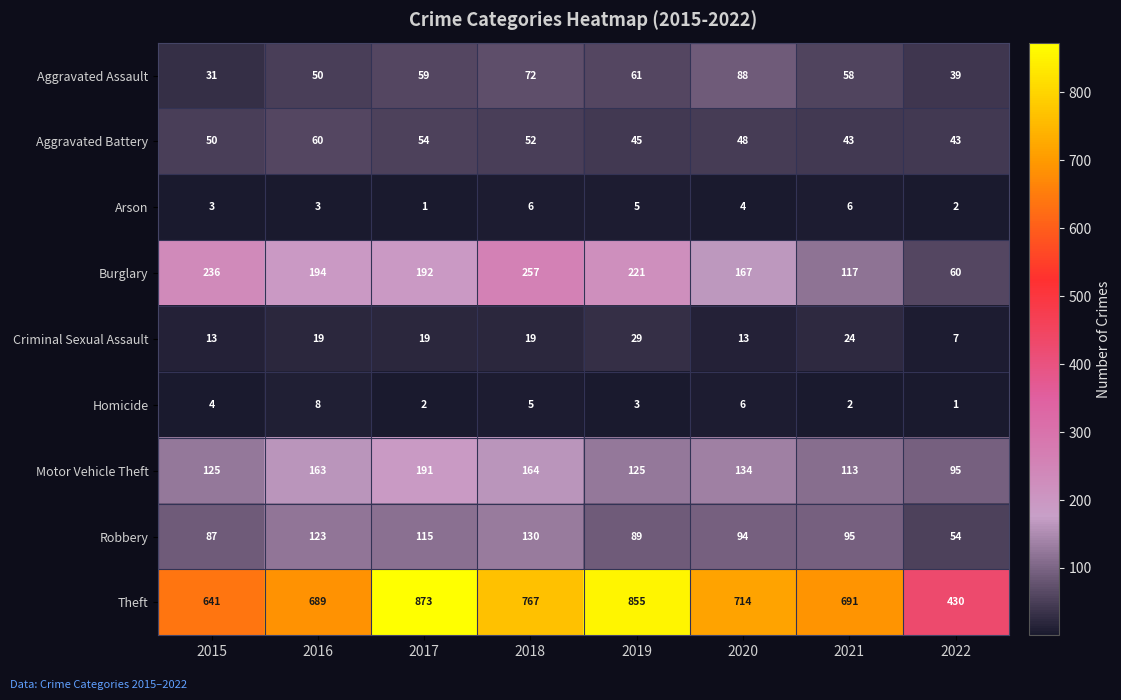

Is it true that Criminal Sexual Assault equals 33 at 2018?

False